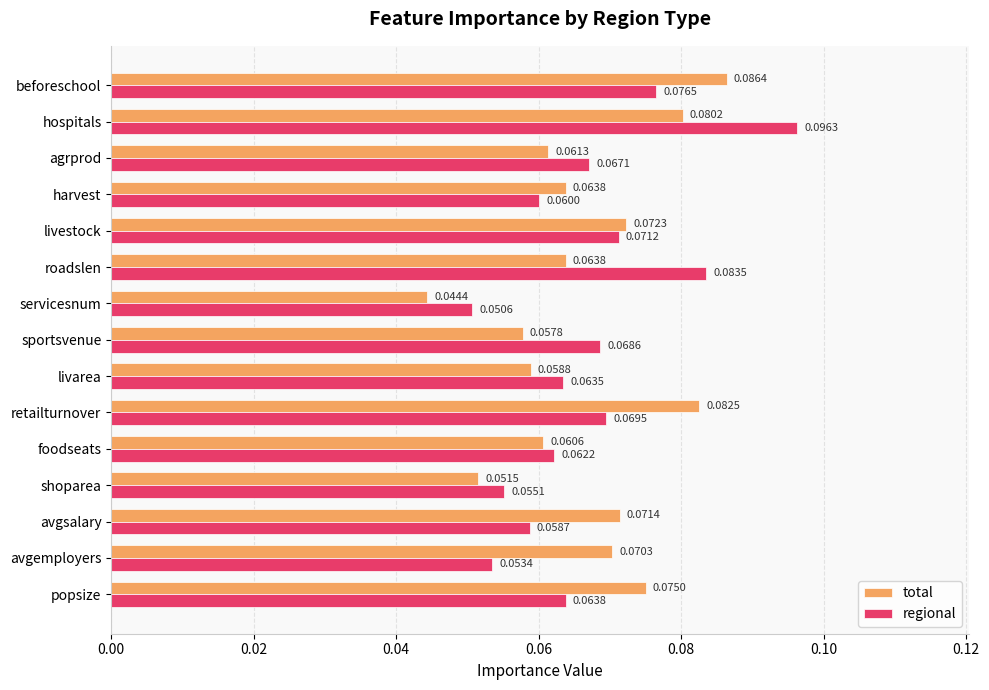

At which label does regional reach its minimum?

servicesnum